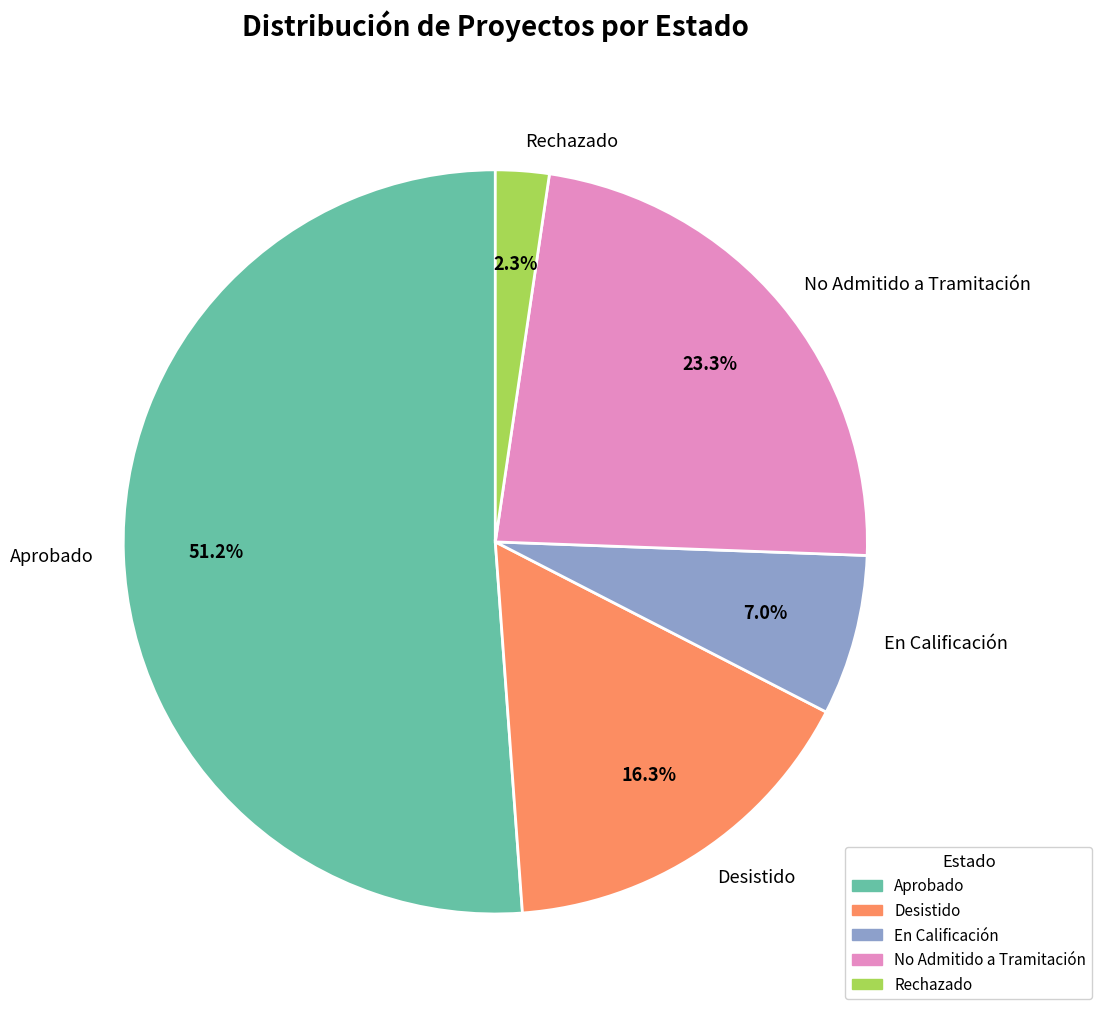

True or false: Aprobado accounts for 38% of the total.

False